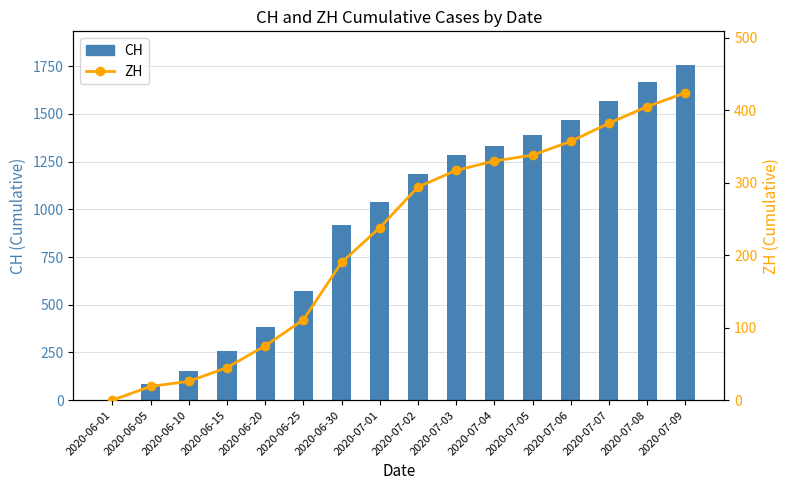

The ZH series shows 294 at 2020-07-02. True or false?

True